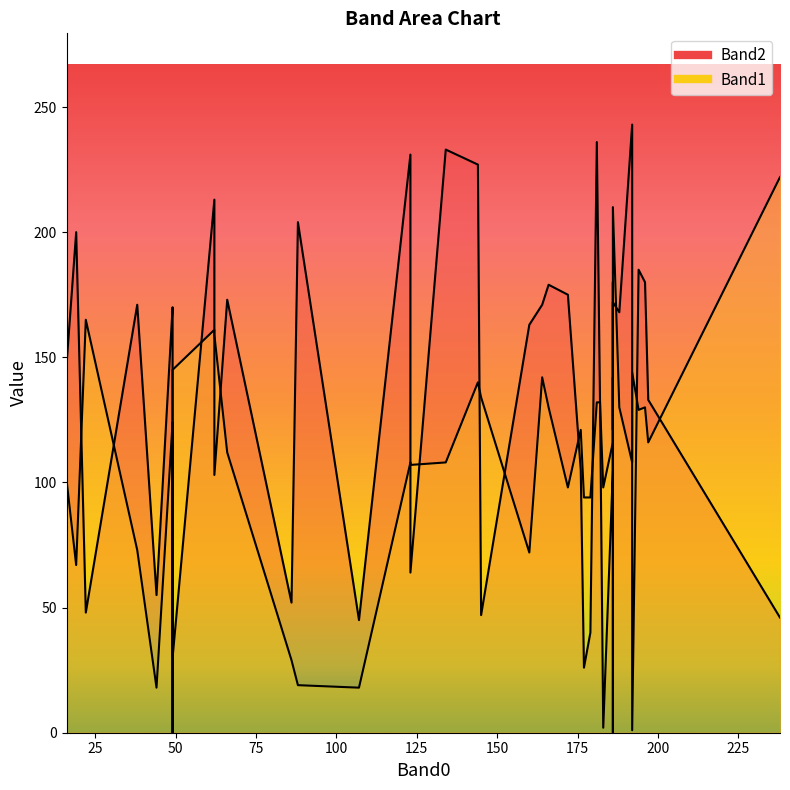

Rank the series by their maximum value, from highest to lowest.

Band2, Band1